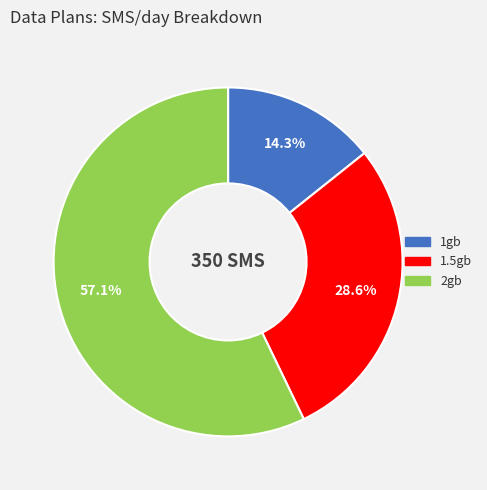

Which has a higher value, 1.5gb or 2gb?

2gb